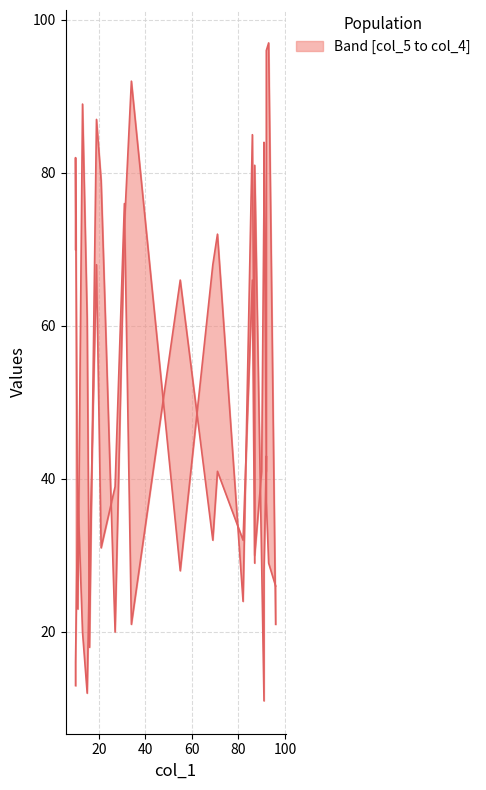

Which series has the largest range (max minus min)?

col_4